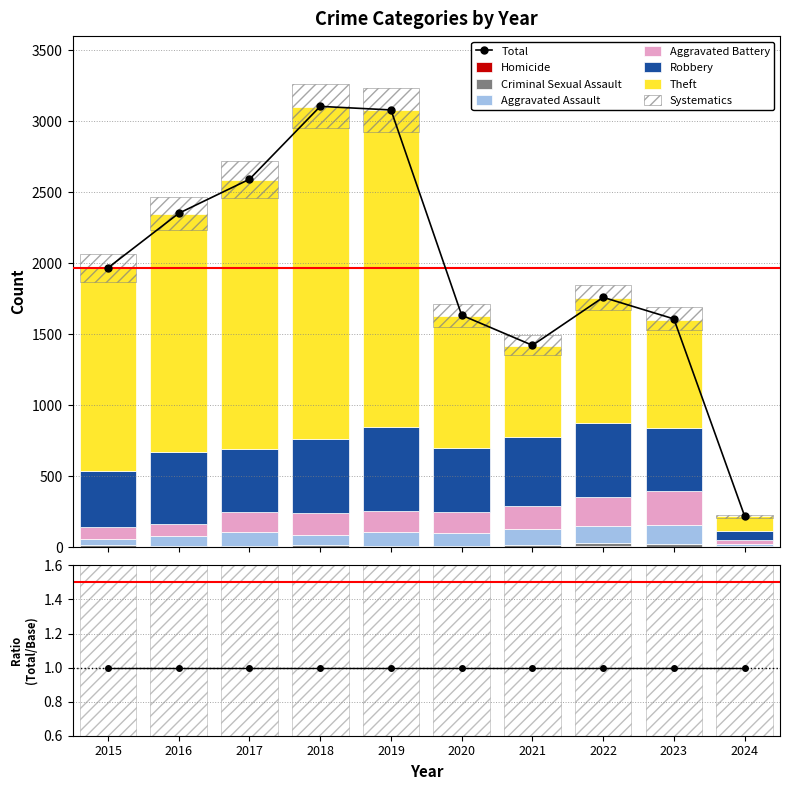

Count the number of categories in the chart.

10